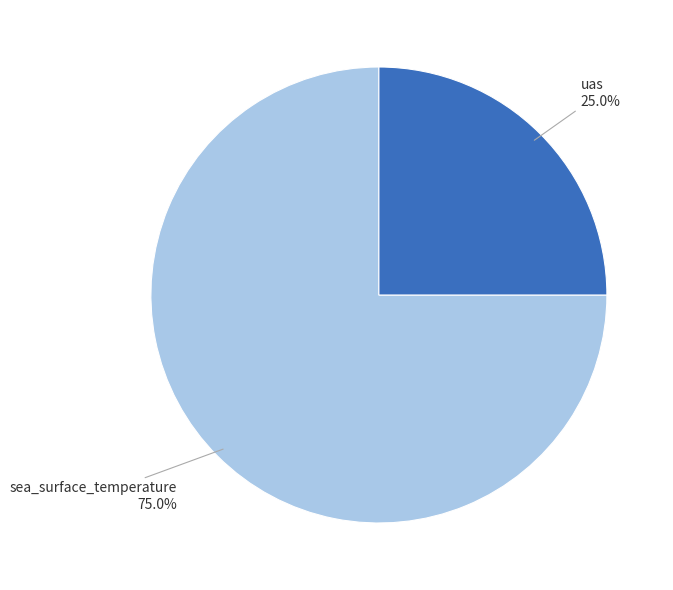

To the nearest percent, what is the difference between the largest and smallest slice percentages?

50%